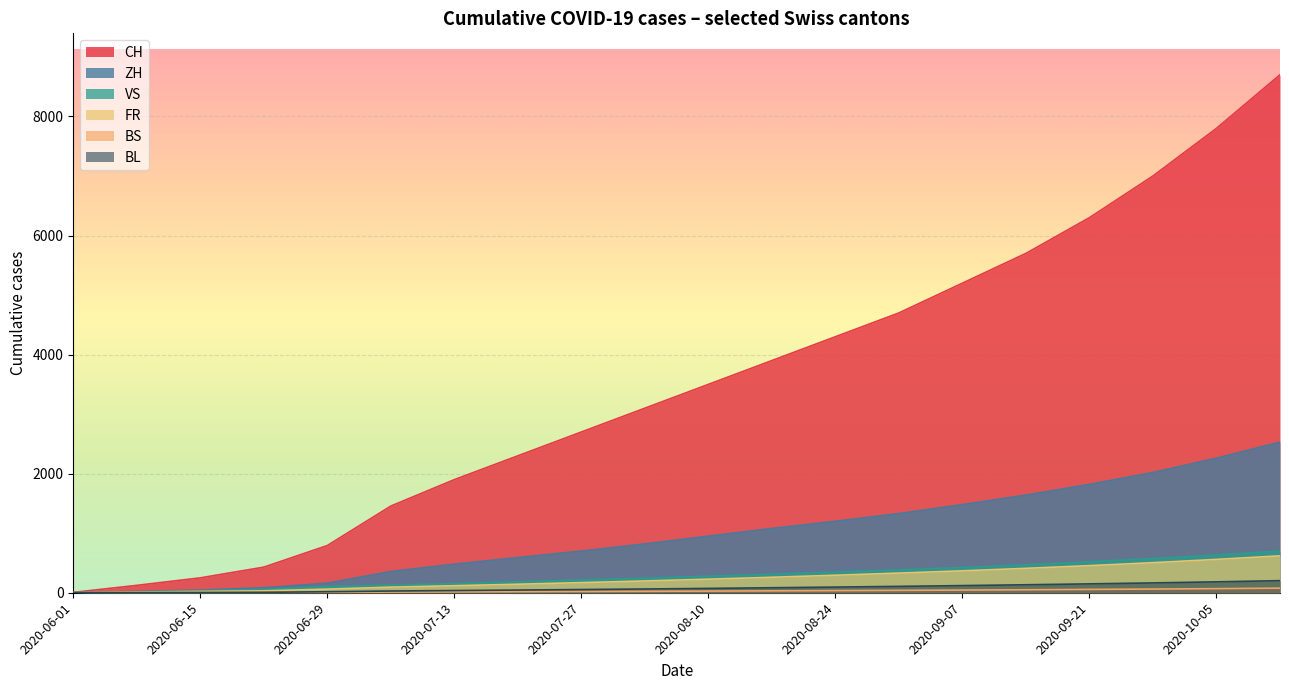

How many values in the BL series exceed 73?

9